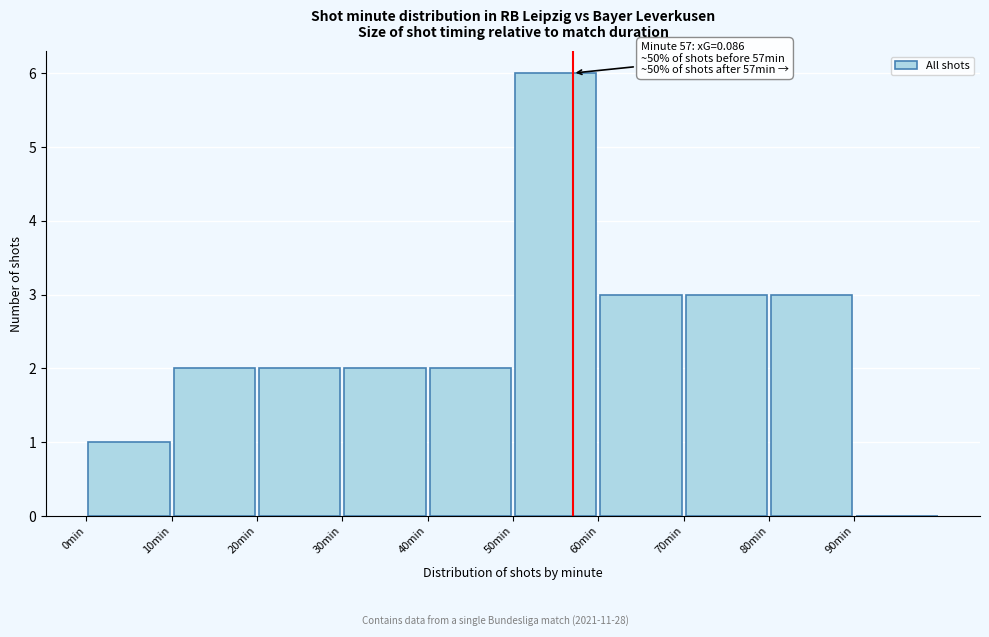

Over which range of the x-axis is the bar tallest?

50 to 60